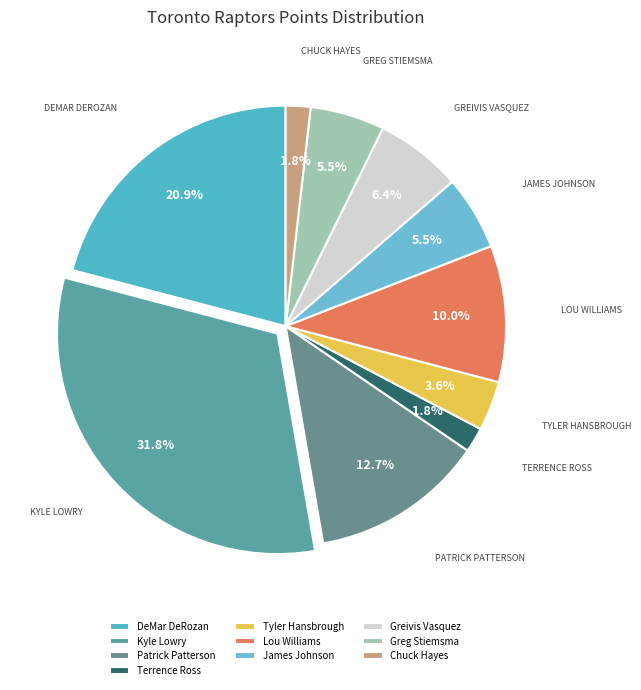

Is DeMar DeRozan the majority of the pie?

No